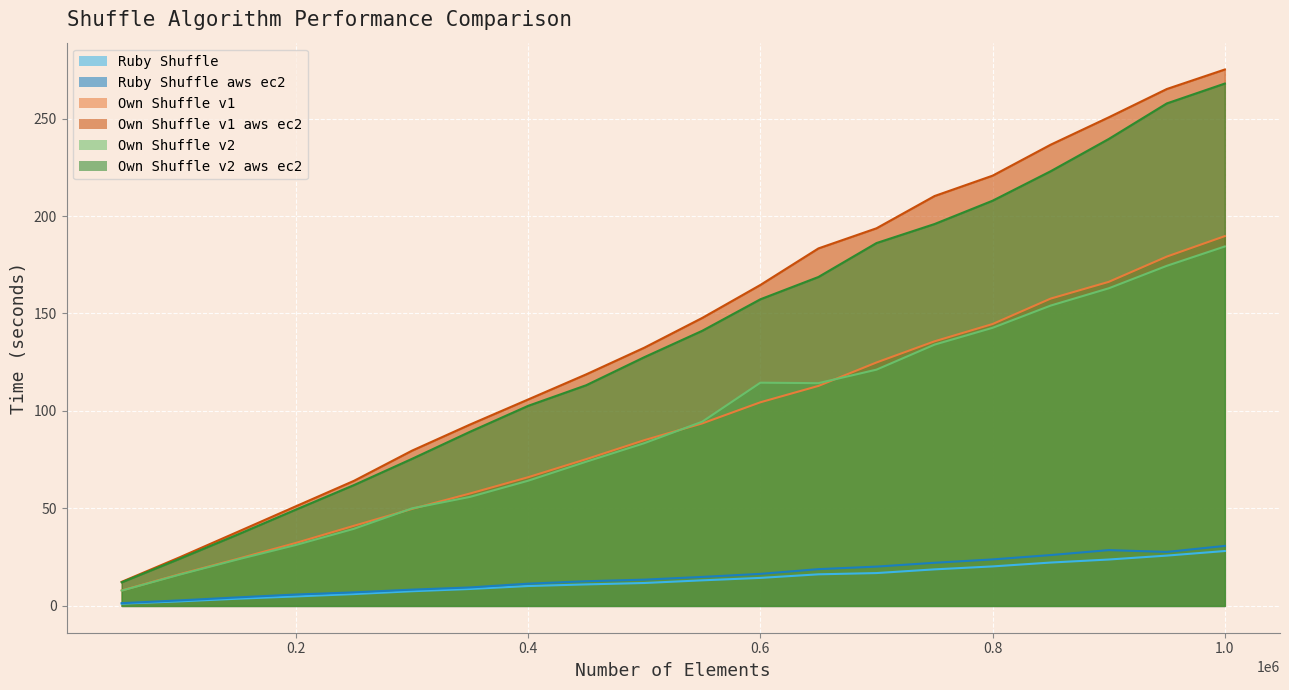

Which series has the widest spread of values?

Own_Shuffle_v1_aws_ec2